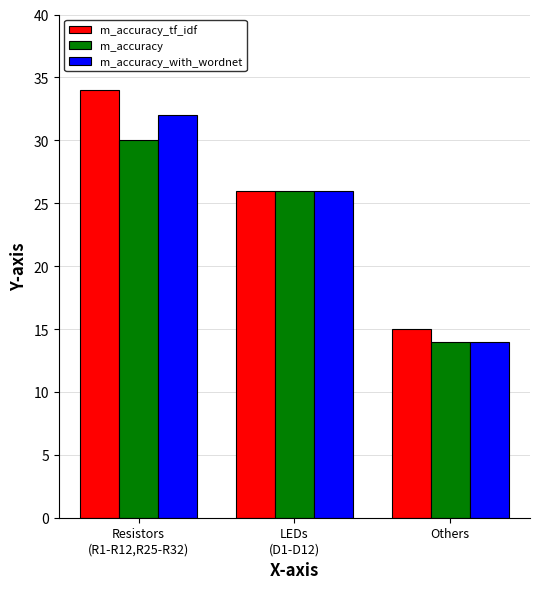

What is the difference between the maximum and minimum values in the m_accuracy_with_wordnet series?

18